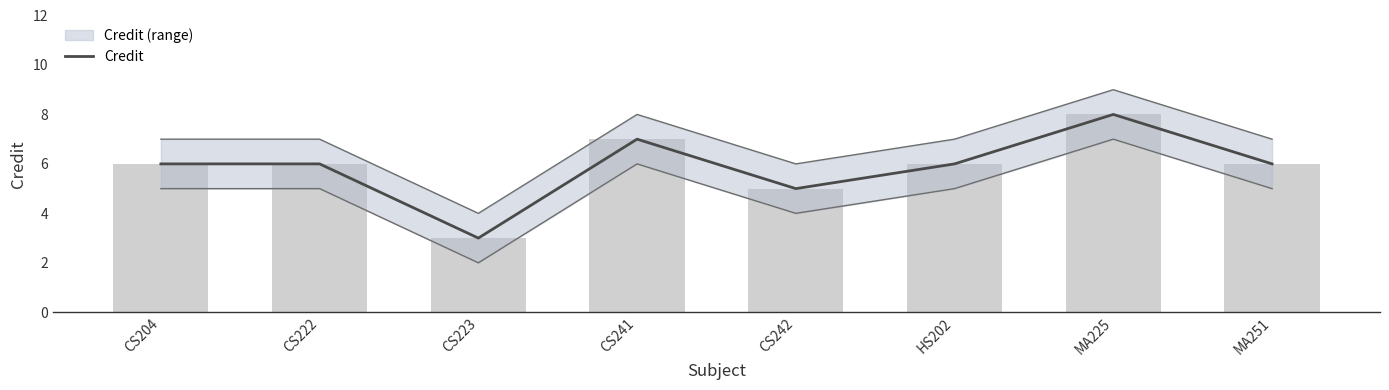

Reading left to right, transcribe all the data shown in this chart.

CS204=6	CS222=6	CS223=3	CS241=7	CS242=5	HS202=6	MA225=8	MA251=6